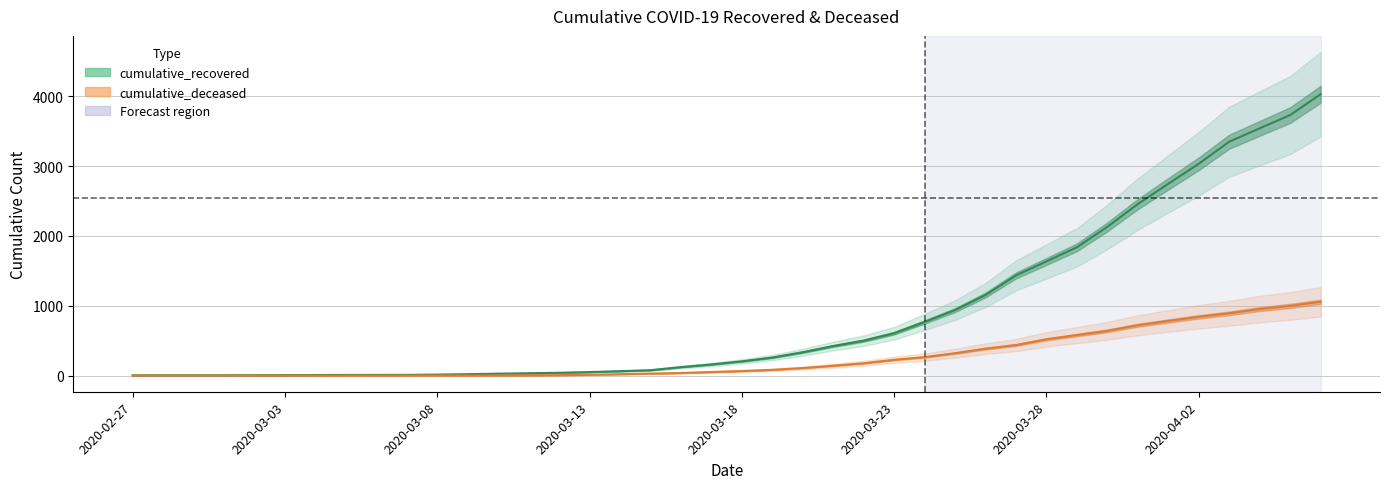

What is the sum of the cumulative_deceased values at 2020-02-27 and 39?

1056